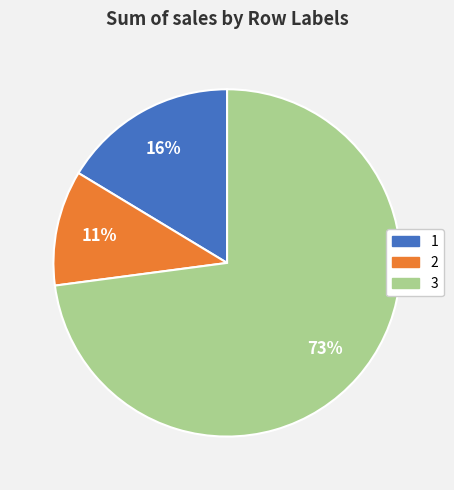

Do 3 and 2 together represent more than half of the pie?

Yes